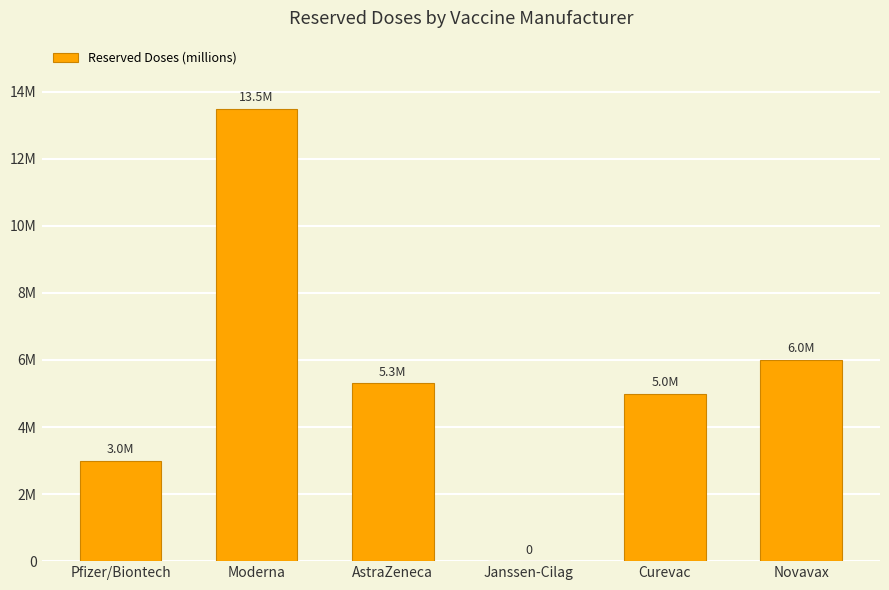

What is the value of the 2nd bar from the left?

13500000